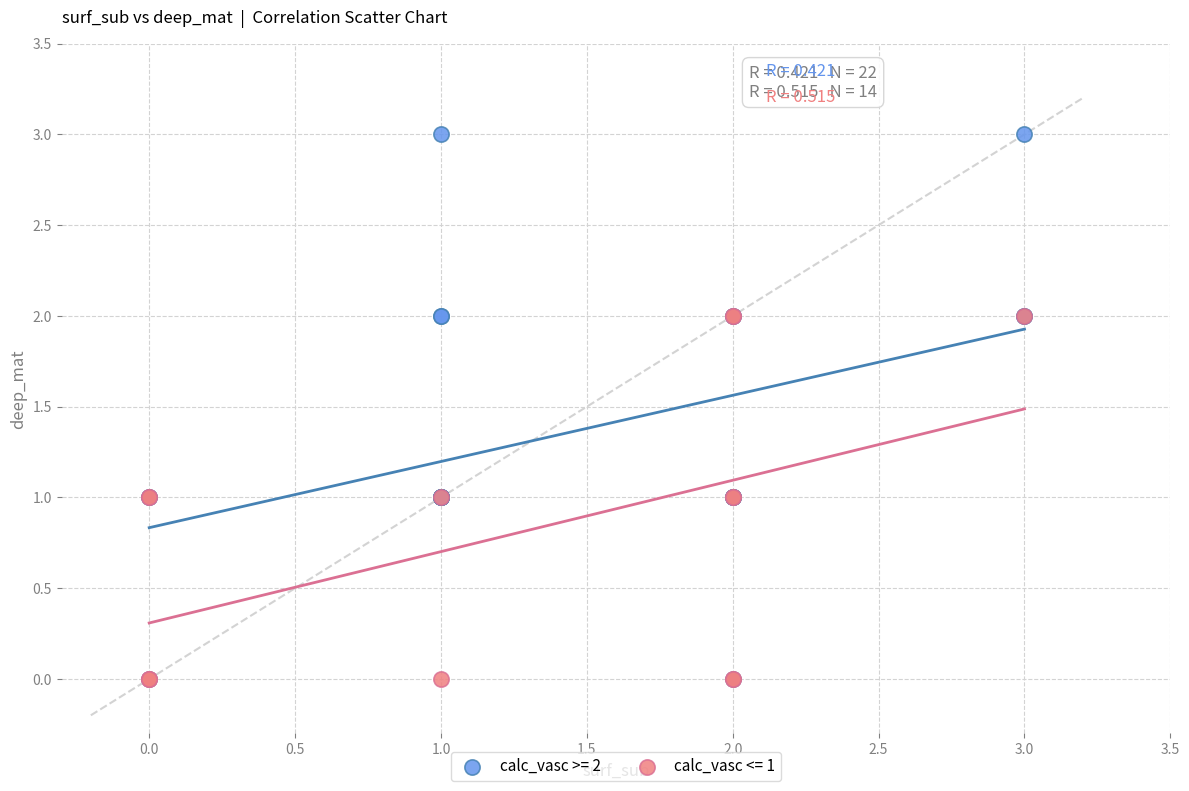

Which series reaches the maximum Y coordinate?

calc_vasc >= 2